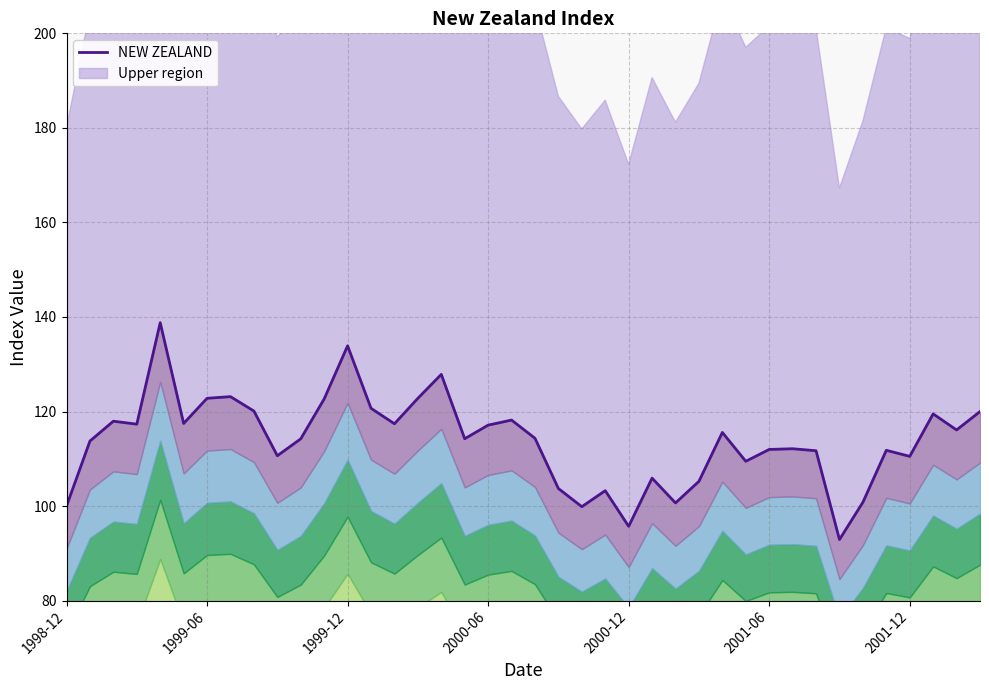

Does the chart have visible grid lines?

Yes